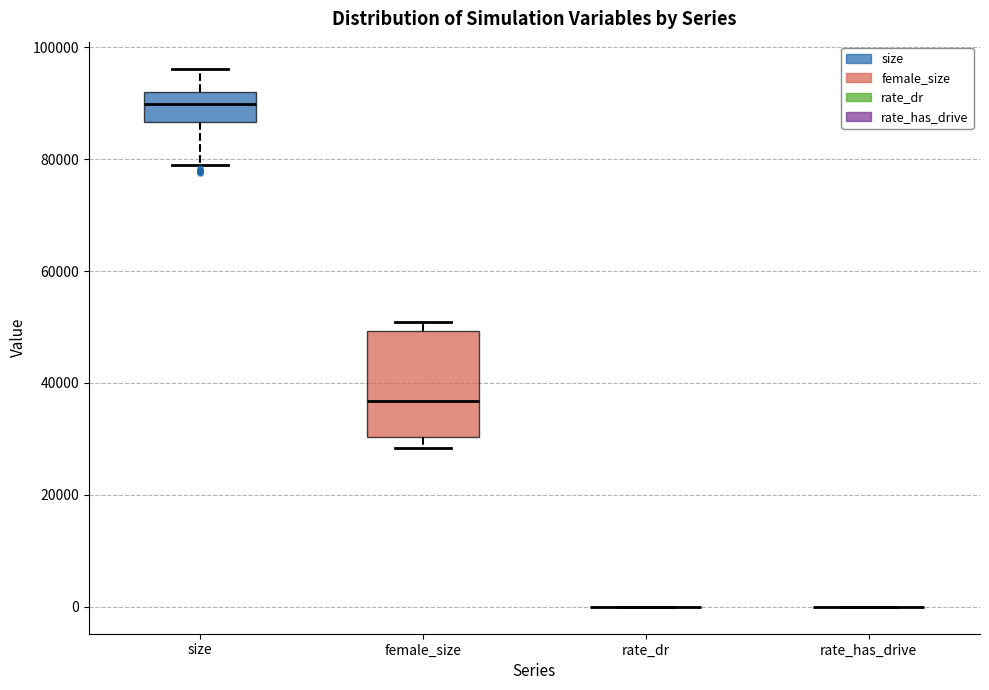

Reading left to right, transcribe this box plot: for each box, give where its median line is, the range the box spans, and where its two whiskers end, as read against the y-axis. The values are not printed on the chart, so give them approximately, as read against the axis.

size: median 90000, box 86000 to 92000, whiskers 80000 to 96000
female_size: median 36000, box 30000 to 50000, whiskers 28000 to 50000 (just above the box's upper edge)
rate_dr: box collapsed to a line at 0, whiskers 0 to 0
rate_has_drive: box collapsed to a line at 0, whiskers 0 to 0